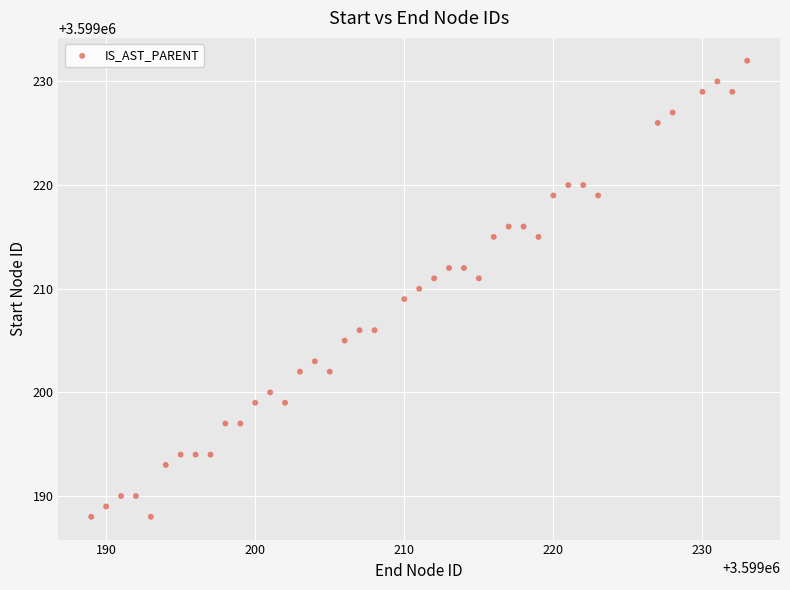

What is the range of X values (max minus min)?

44